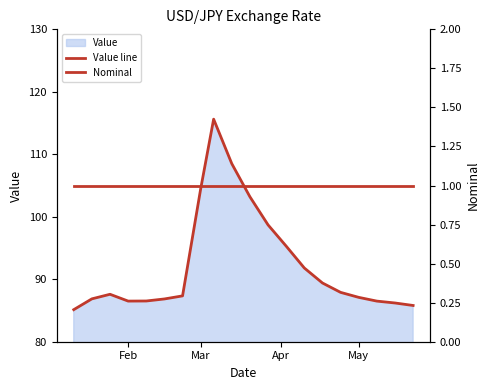

True or false: Value line and Nominal intersect in this chart.

False